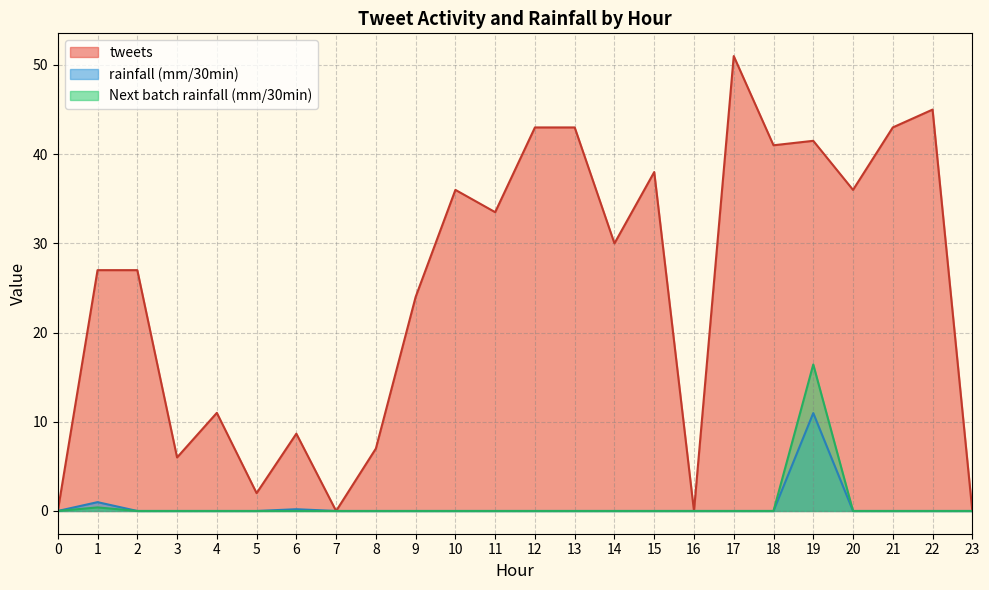

What are all the series names shown in the legend?

tweets, rainfall (mm/30min), Next batch rainfall (mm/30min)